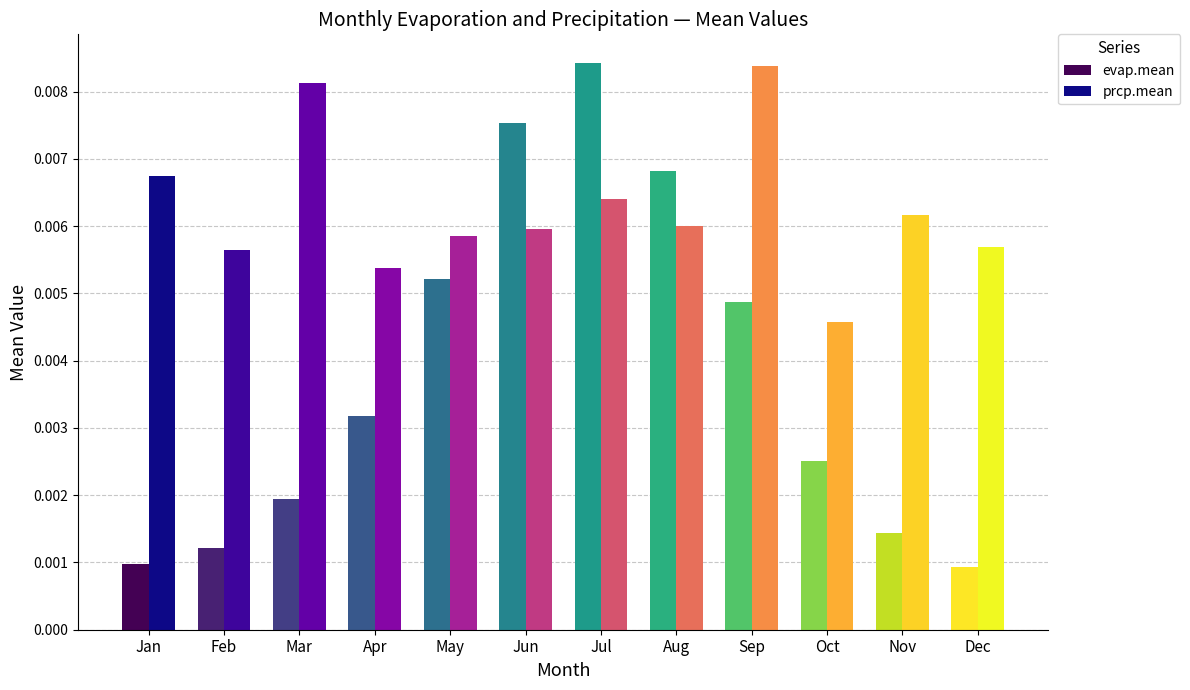

What are all the series names shown in the legend?

evap.mean, prcp.mean